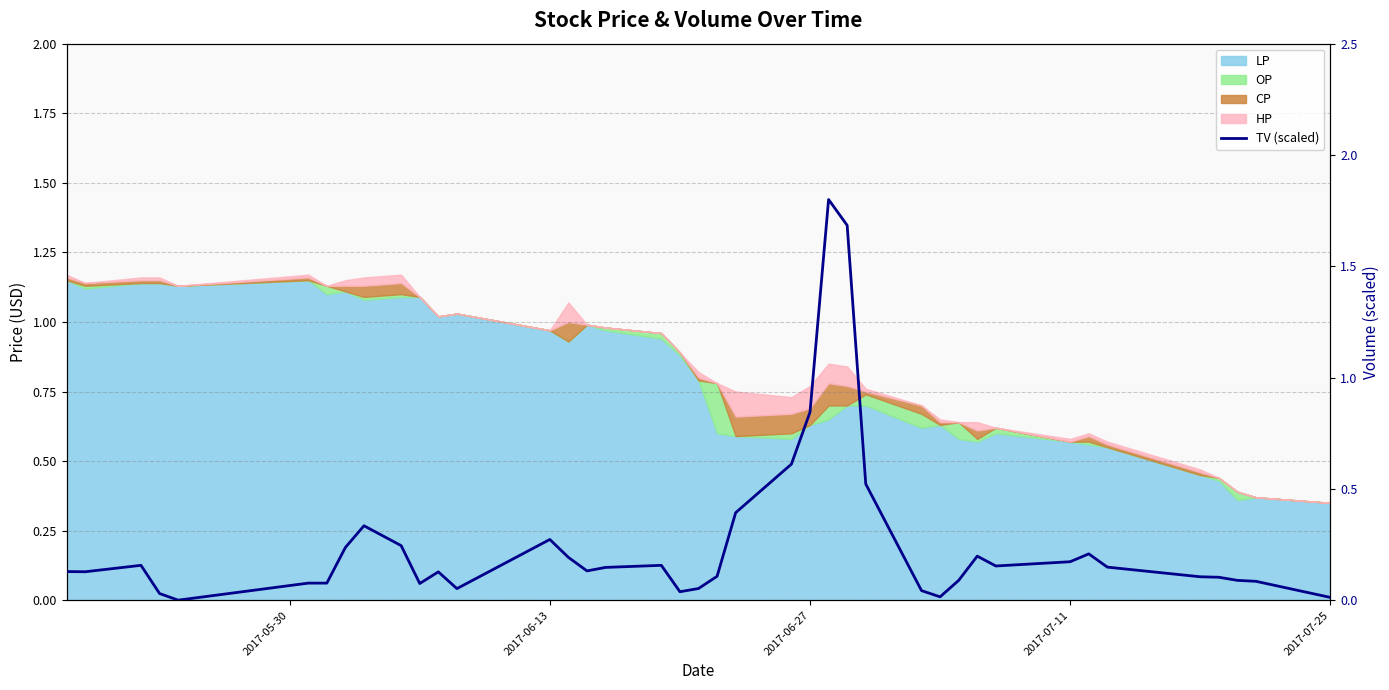

What is the greatest value displayed?

1.8